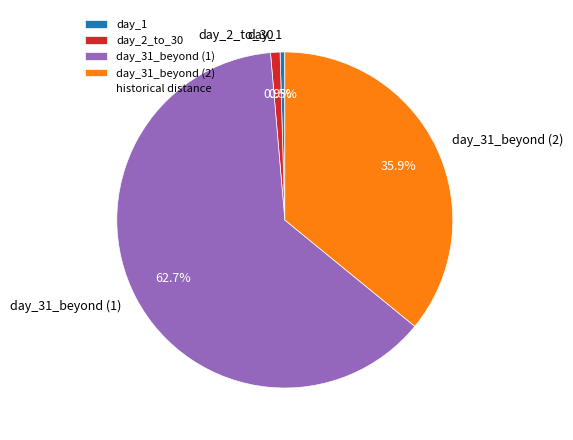

Between day_31_beyond (1) and day_2_to_30, which is larger?

day_31_beyond (1)